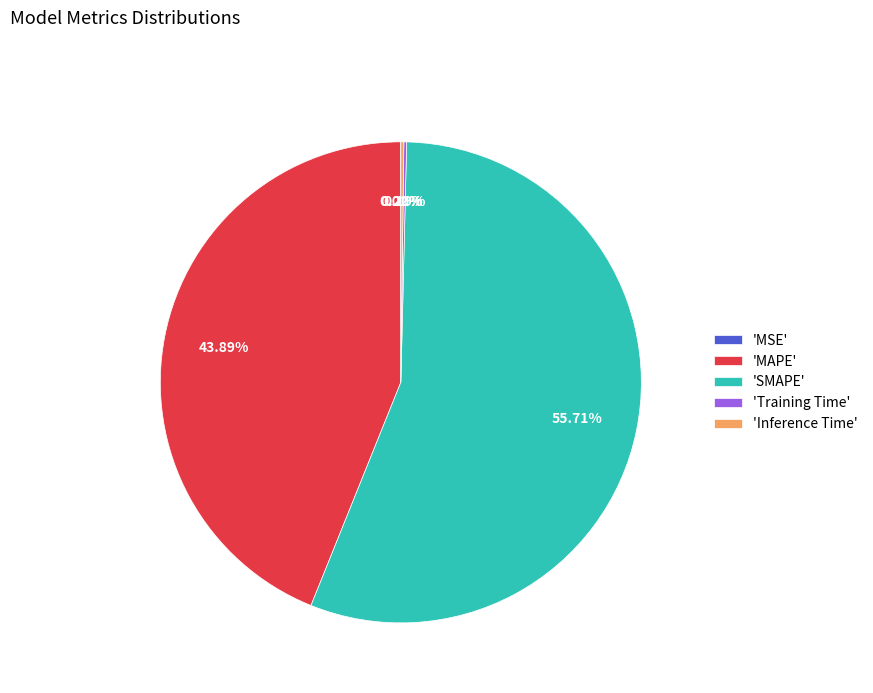

What is the majority slice?

'SMAPE'